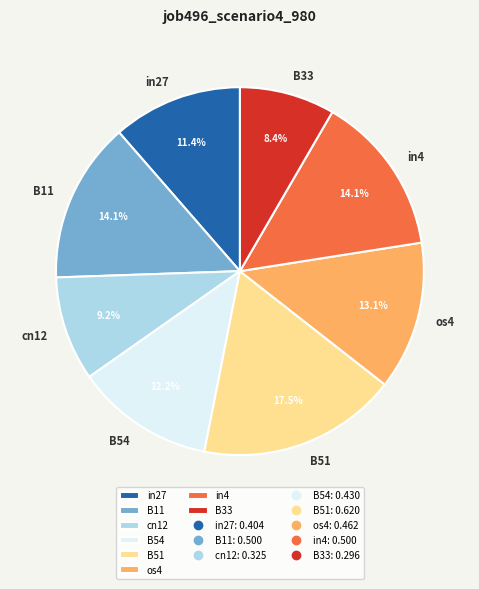

To the nearest percent, what is the difference between the largest and smallest slice percentages?

9%